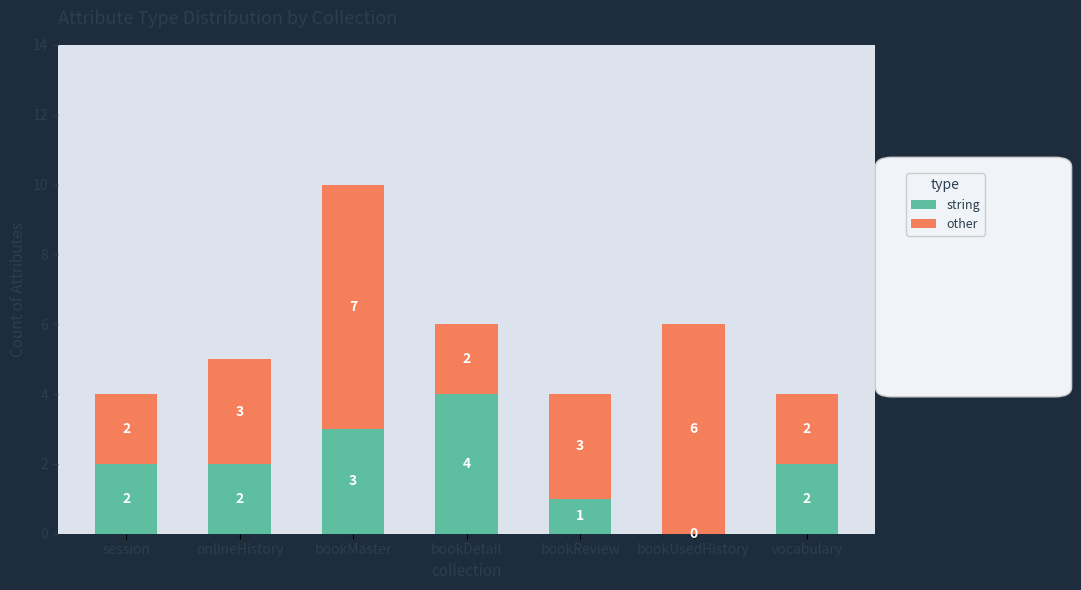

What is the sum of the string values at vocabulary and bookReview?

3